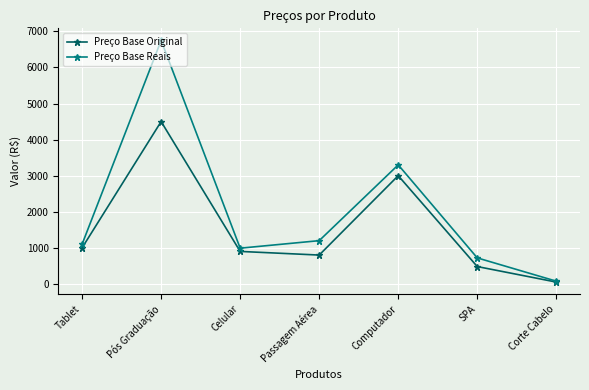

What is the spread (max minus min) of values at SPA?

240.2